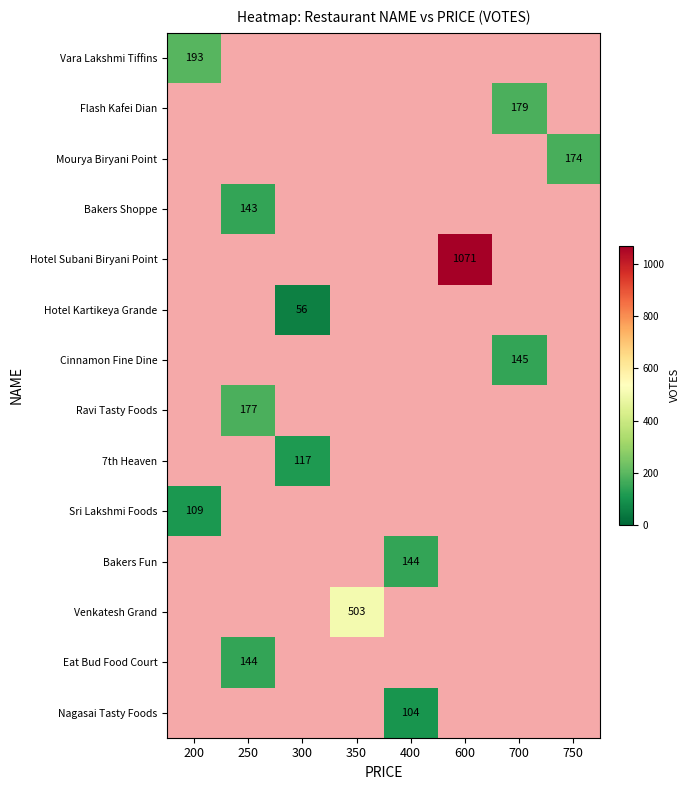

Between 400 and 750, which is larger?

750